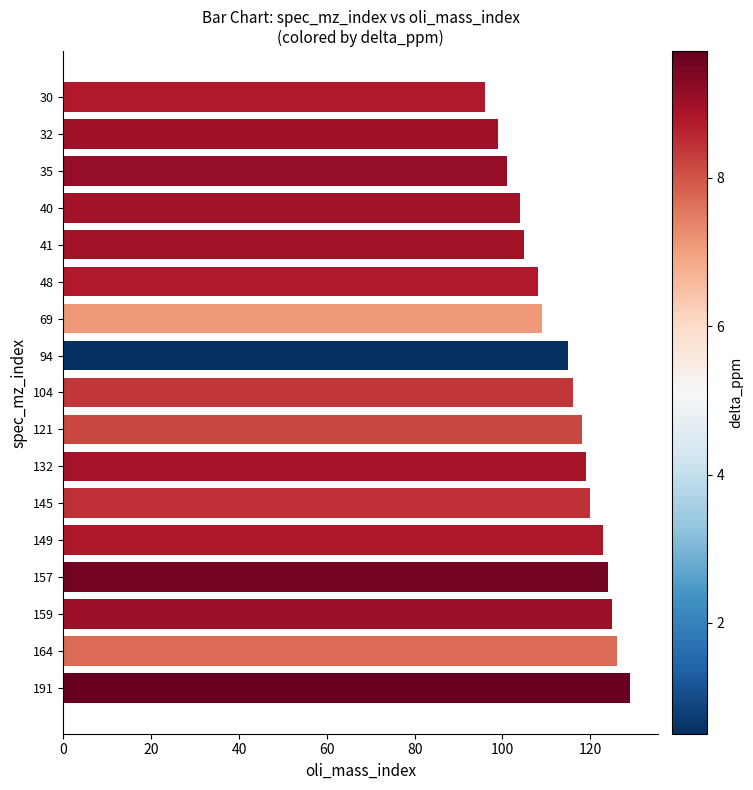

Reading top to bottom, list all the values displayed in this chart.

96	99	101	104	105	108	109	115	116	118	119	120	123	124	125	126	129